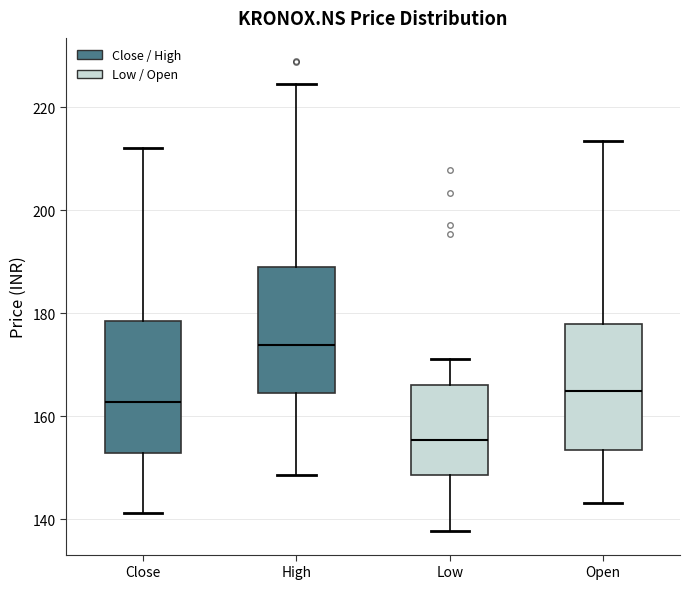

Which box has the lowest median line?

Low